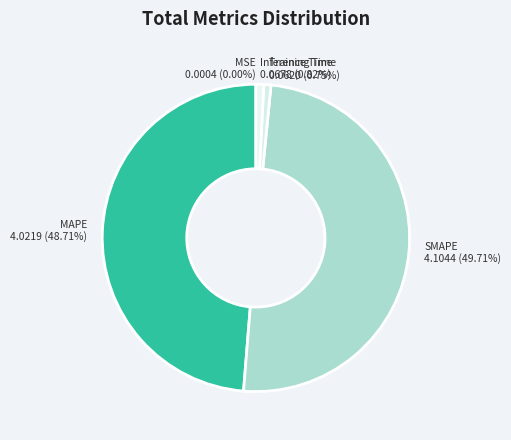

Between Inference Time and SMAPE, which is larger?

SMAPE